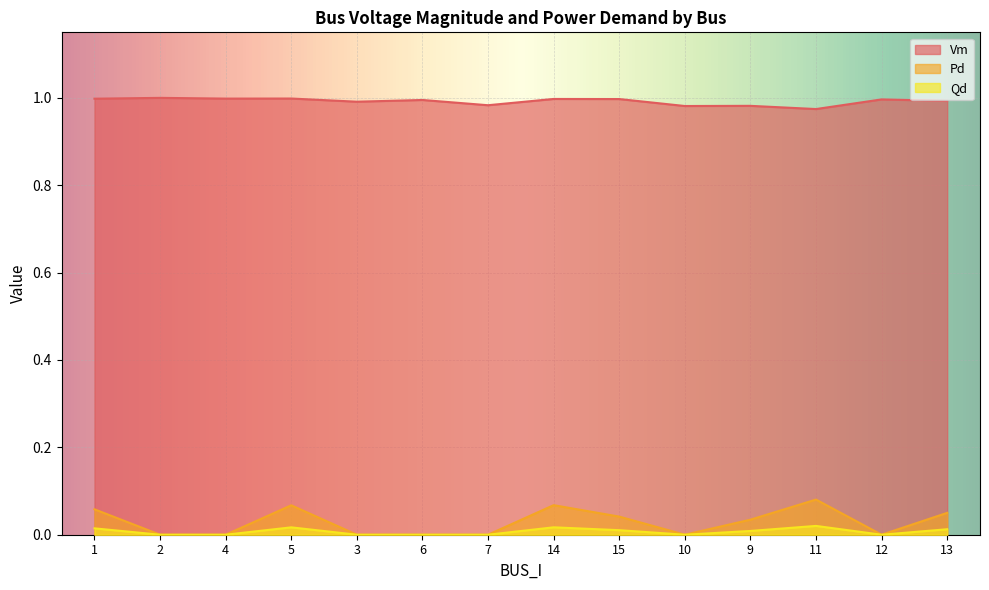

Reading left to right, transcribe all the data shown in this chart.

Vm: 1.0	1.0	1.0	1.0	1.0	1.0	1.0	1.0	1.0	1.0	1.0	1.0	1.0	1.0
Pd: 0.1	0.0	0.0	0.1	0.0	0.0	0.0	0.1	0.0	0.0	0.0	0.1	0.0	0.1
Qd: 0.0	0.0	0.0	0.0	0.0	0.0	0.0	0.0	0.0	0.0	0.0	0.0	0.0	0.0